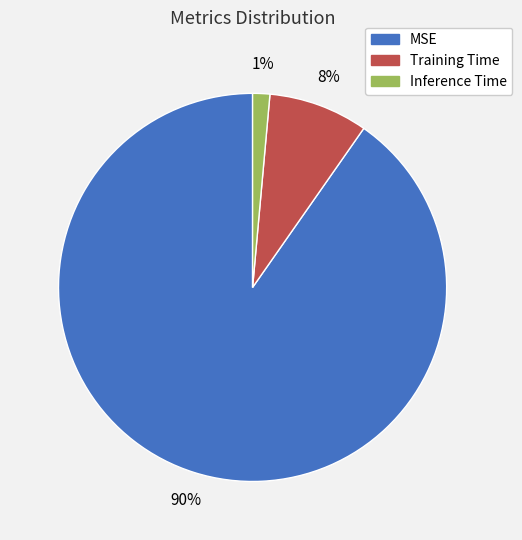

Which category has the smallest portion of the pie?

Inference Time